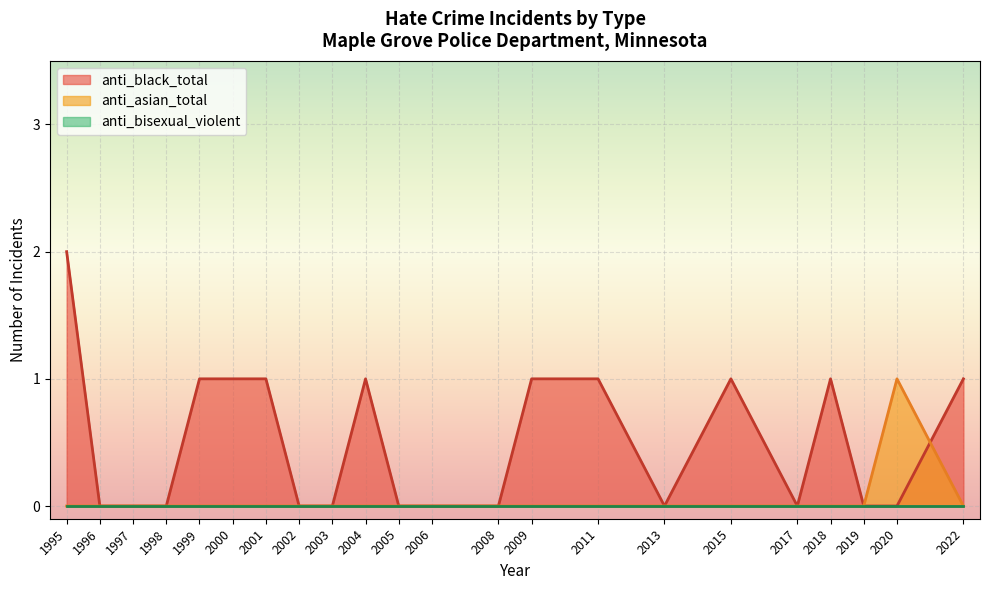

Which series has the widest spread of values?

anti_black_total